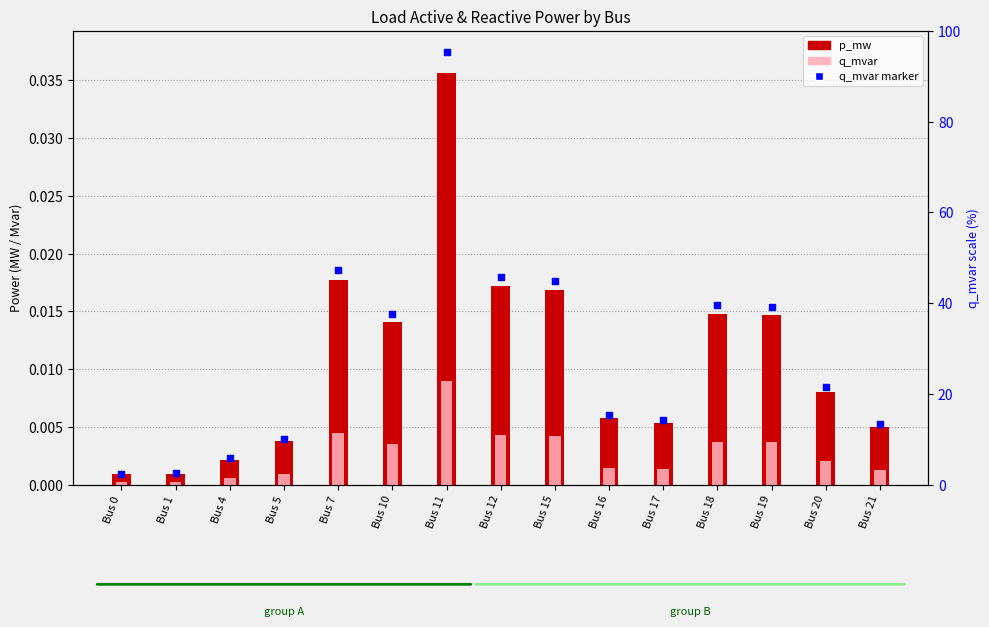

Which series contains the lowest Y value?

q_mvar